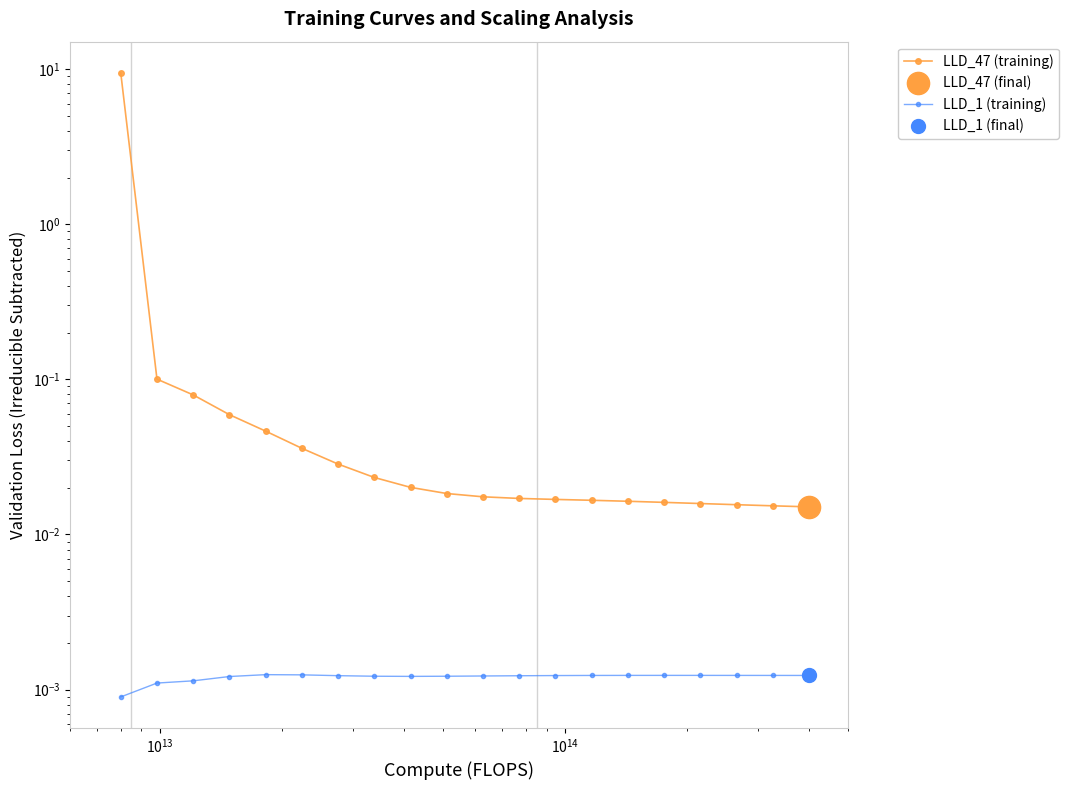

How many series are shown in this chart?

2